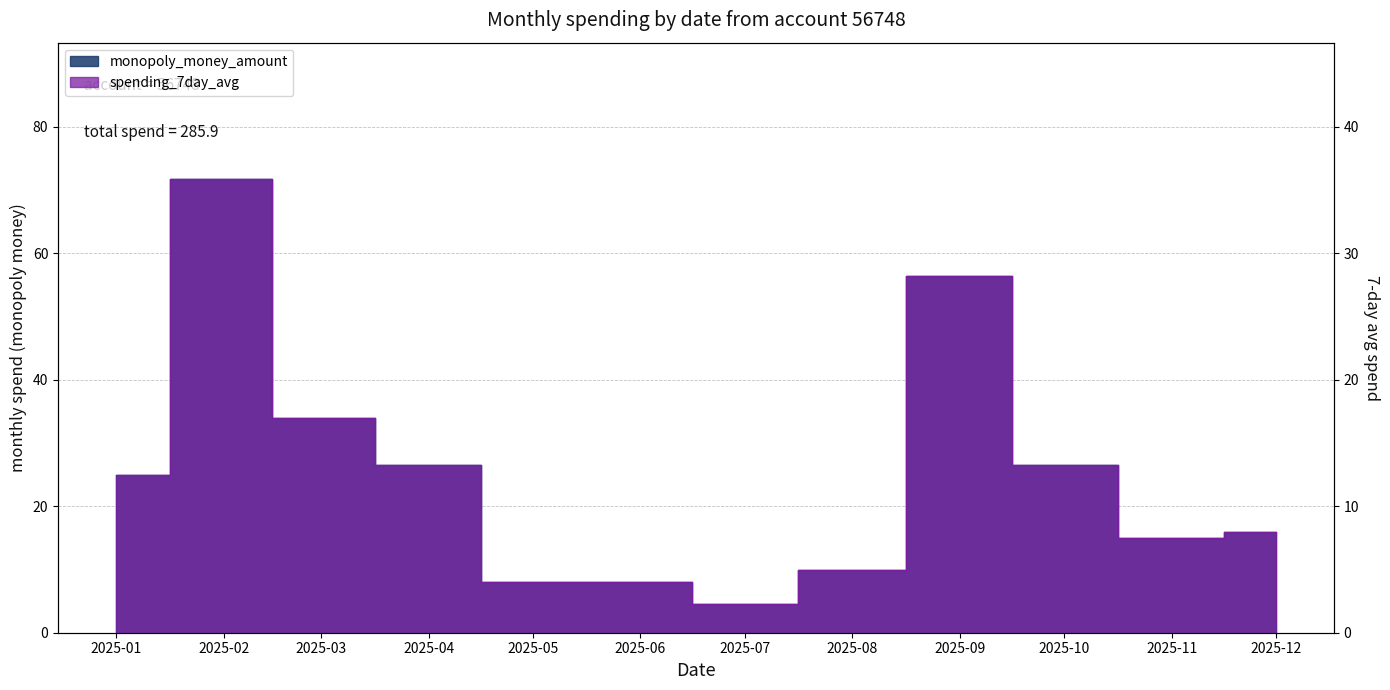

True or false: spending_7day_avg and monopoly_money_amount cross at least once.

False